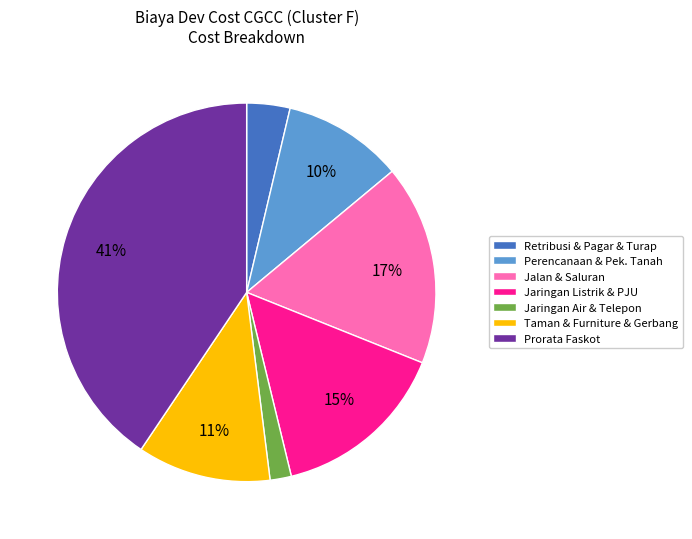

The Prorata Faskot slice represents 53% of the pie. True or false?

False